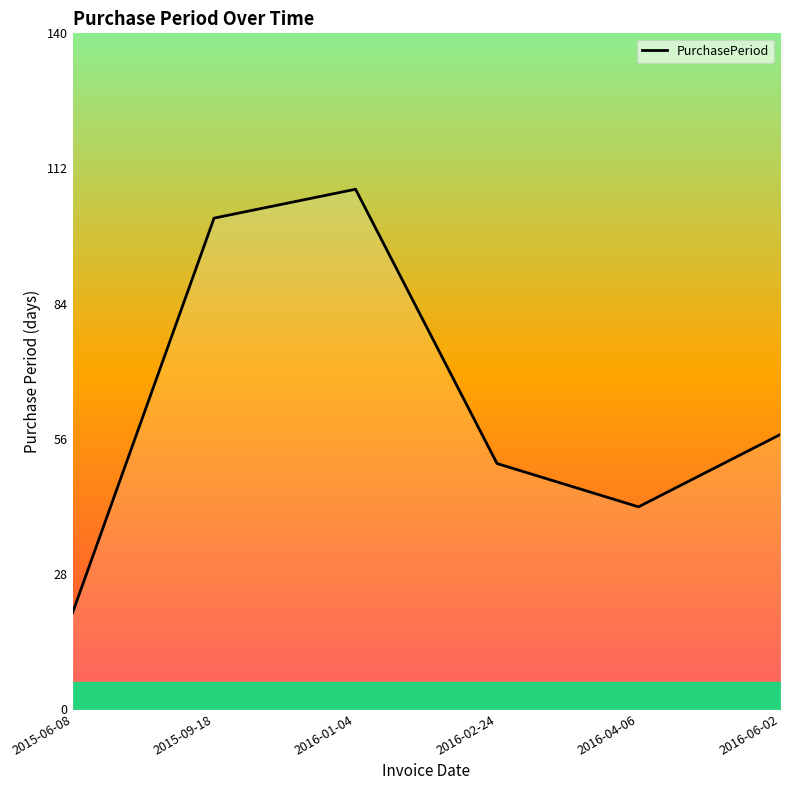

Reading left to right, extract all data points from this chart.

2015-06-08=20	2015-09-18=102	2016-01-04=108	2016-02-24=51	2016-04-06=42	2016-06-02=57